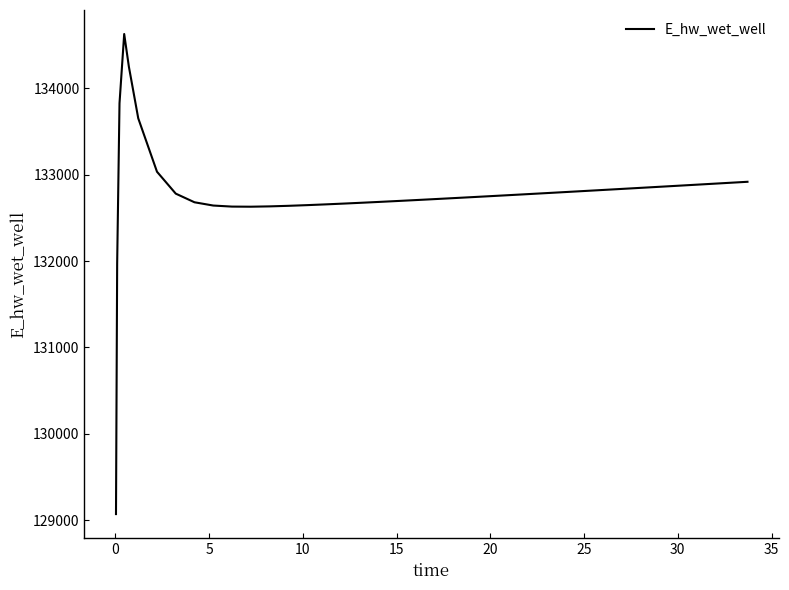

What is the difference between the maximum and minimum values?

5557.7